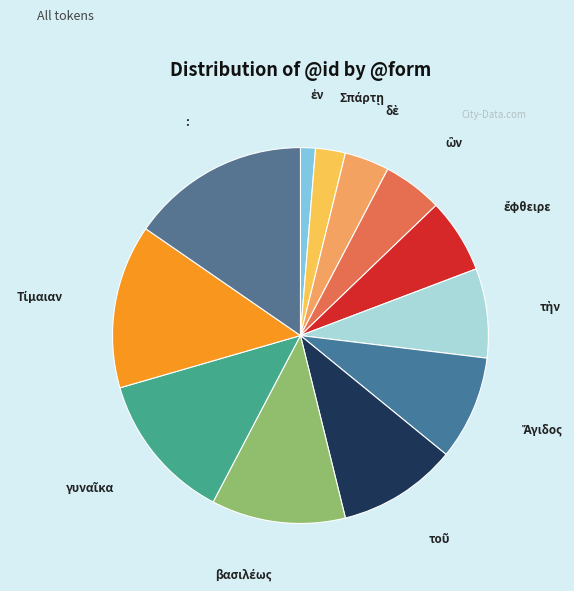

How many segments does this pie chart have?

12